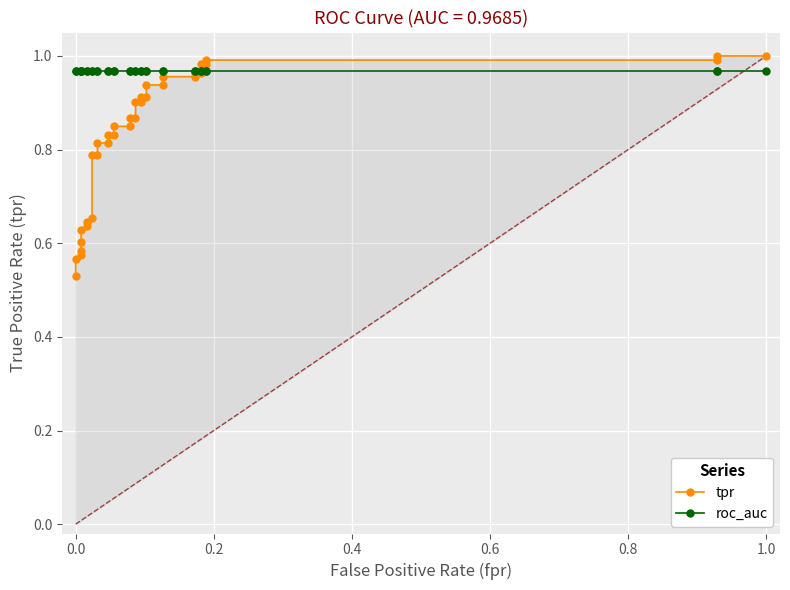

Is the value of roc_auc at 21 greater than the value of tpr at 1.2?

Yes